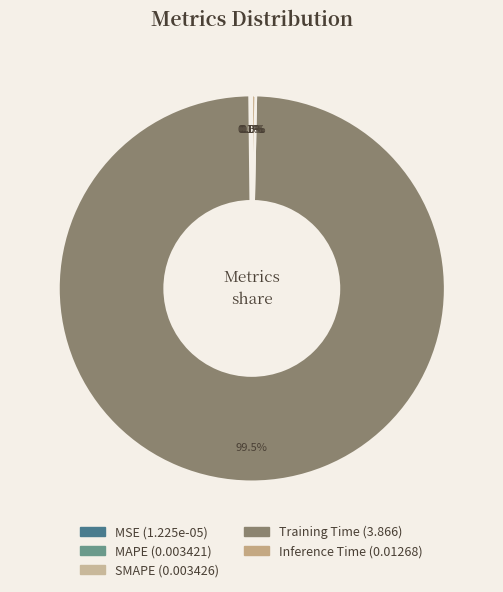

Rank the categories by value from lowest to highest.

MSE, MAPE, SMAPE, Inference Time, Training Time